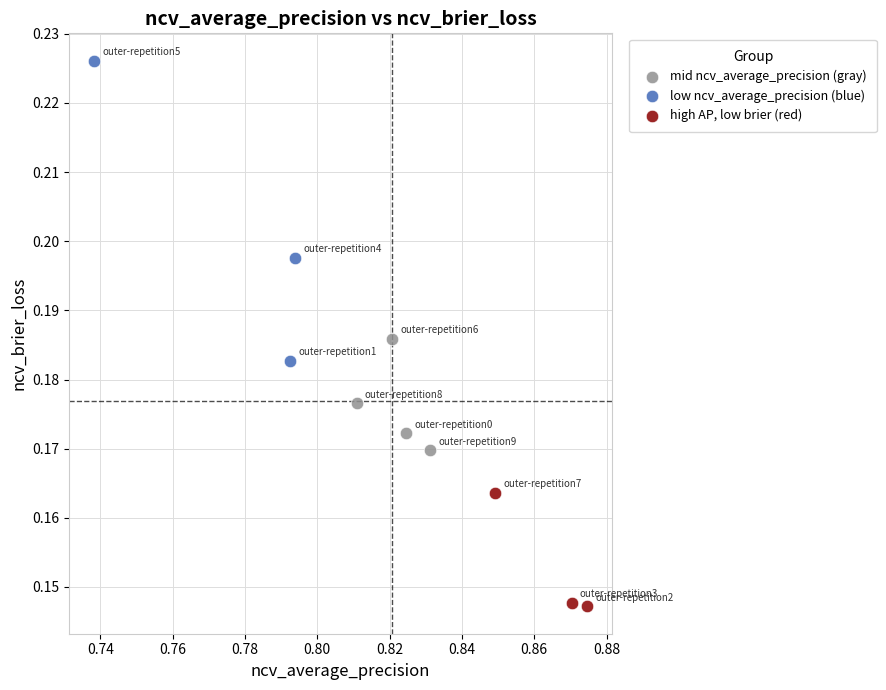

What are all the series names shown in the legend?

mid ncv_average_precision (gray), low ncv_average_precision (blue), high AP, low brier (red)